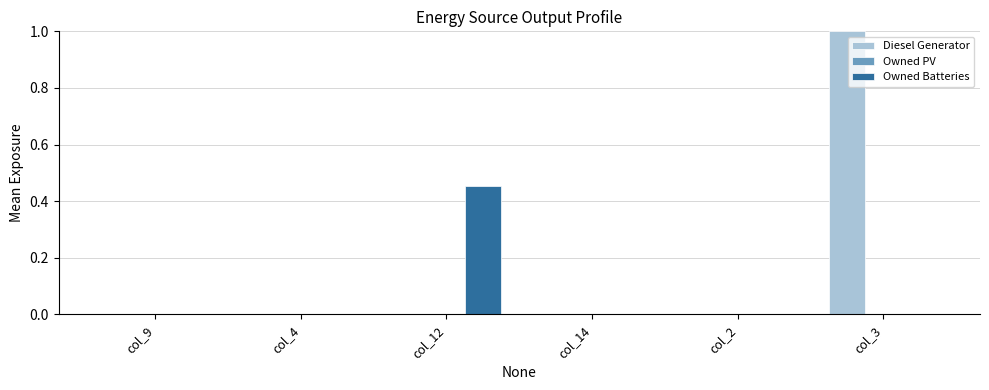

Which category has the highest value in the Owned Batteries series?

col_12